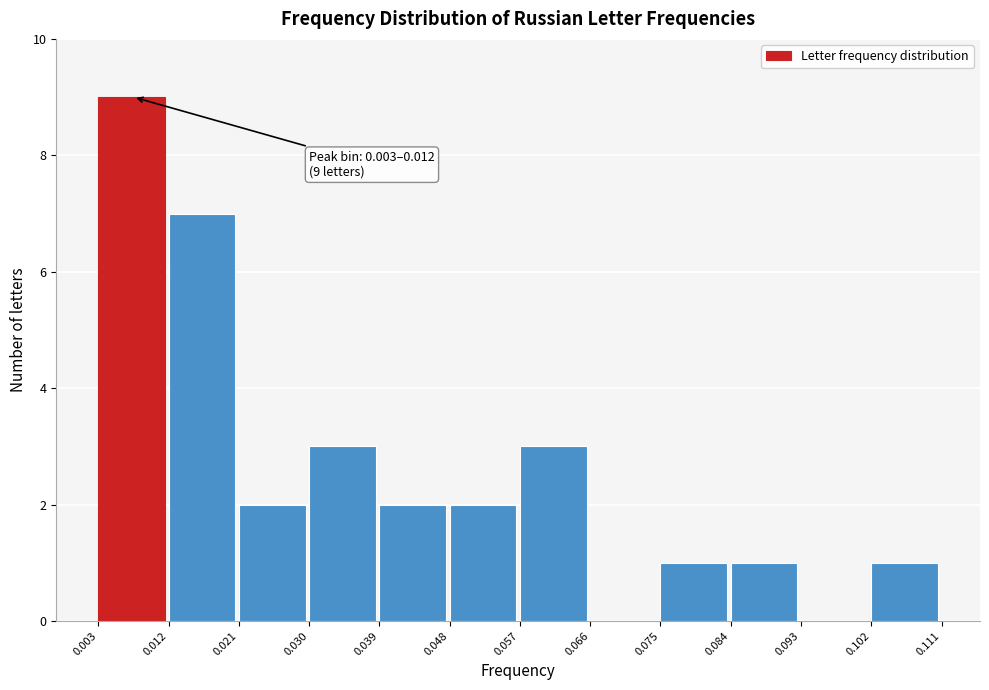

Over which range of the x-axis is the bar tallest?

0.003 to 0.012